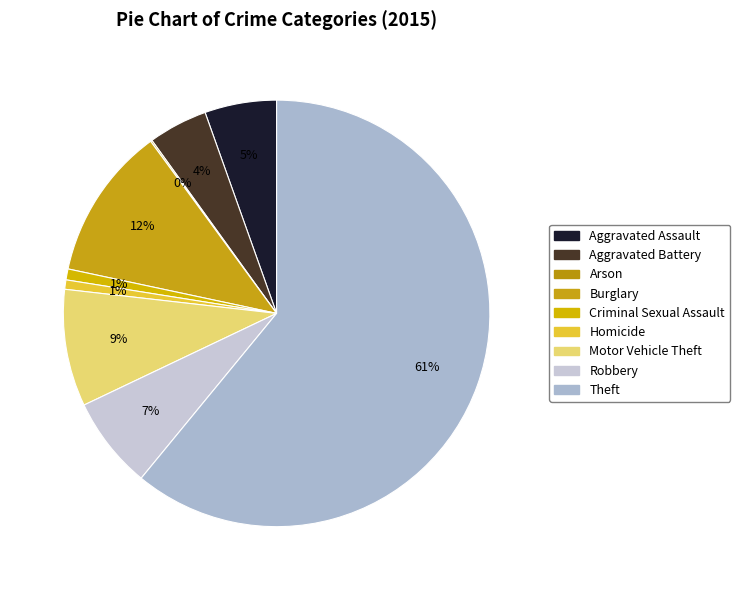

How many segments does this pie chart have?

9